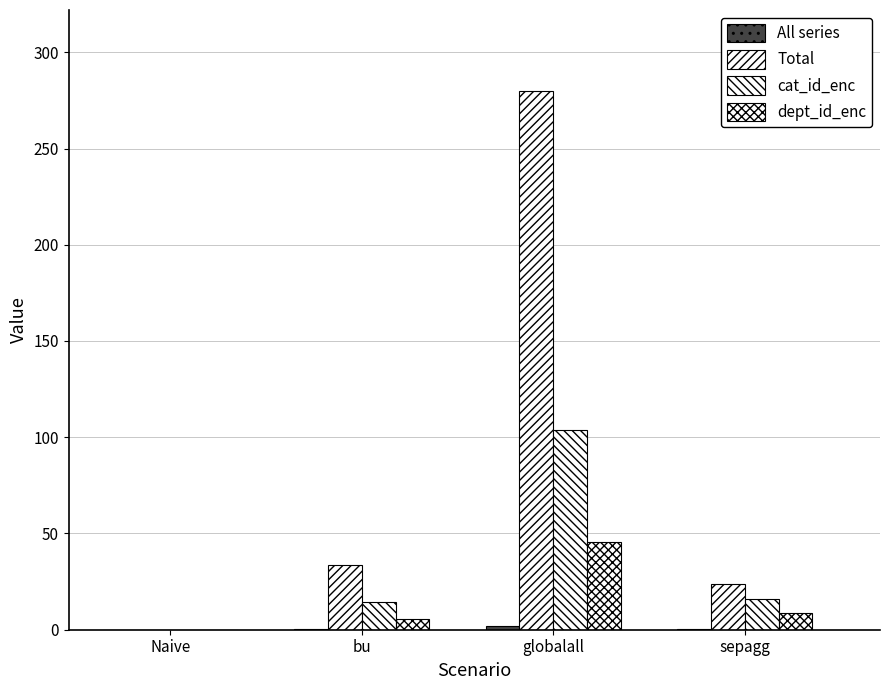

How many data points in dept_id_enc are above 8?

2